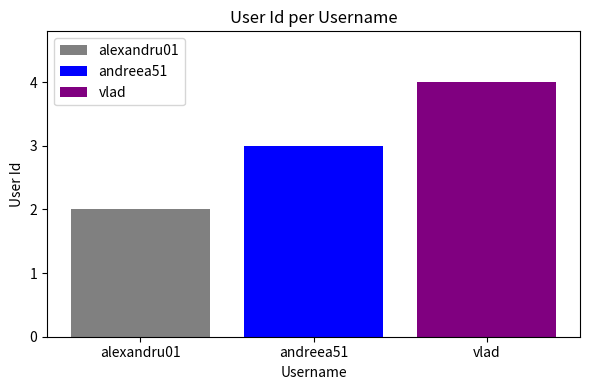

The value of andreea51 at andreea51 is 4. True or false?

False